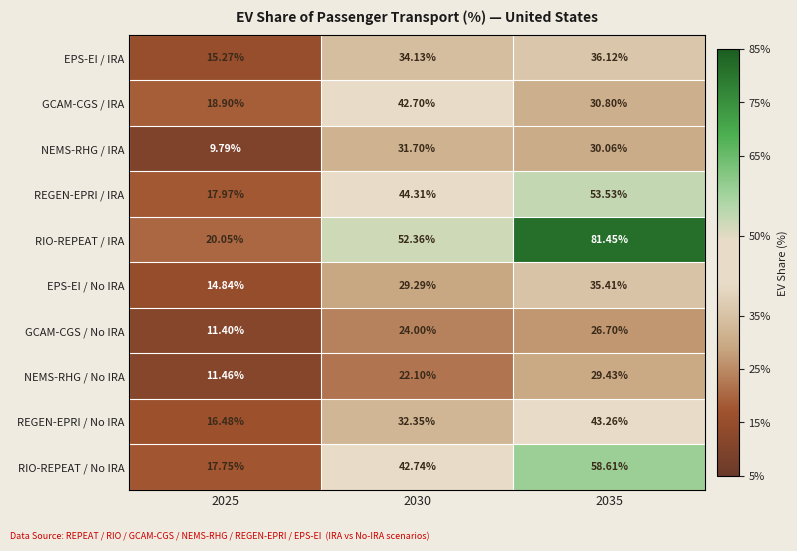

How many series are shown in this chart?

10